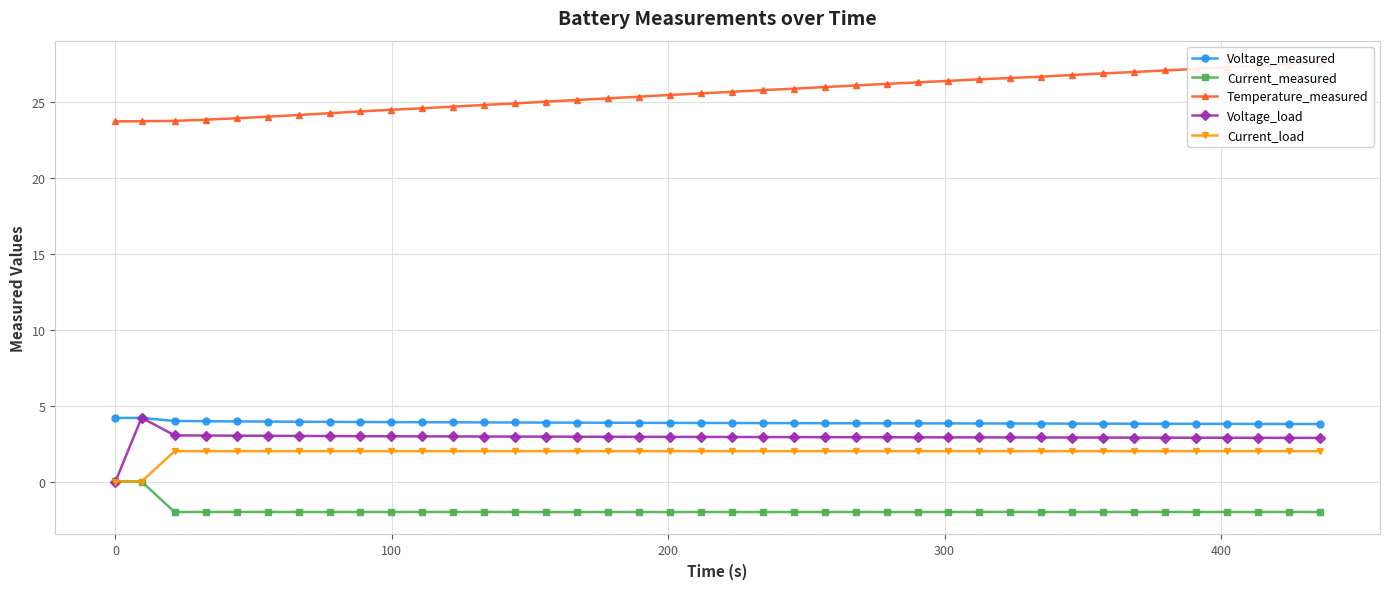

How many values in the Current_load series exceed 1?

38